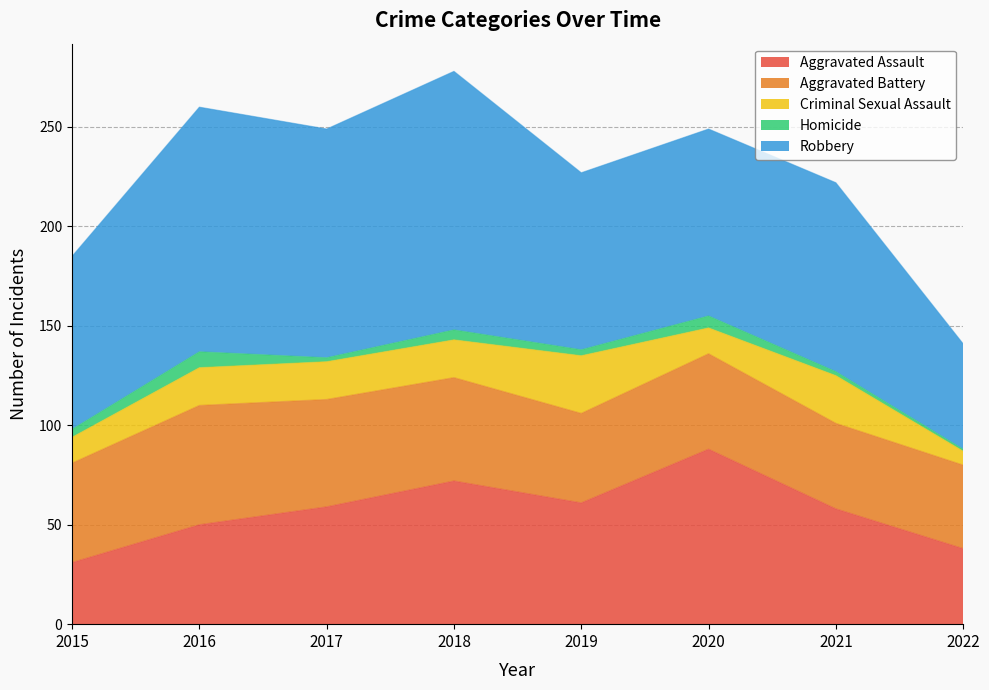

At which label does Aggravated Battery reach its minimum?

2022